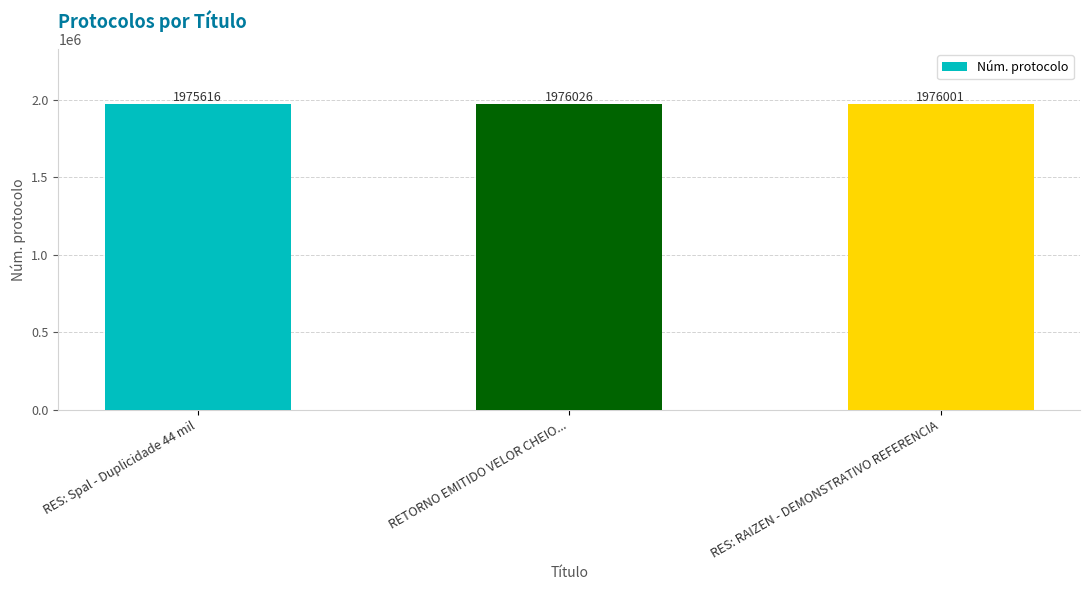

List the labels in order of value, largest first.

RETORNO EMITIDO VELOR CHEIO..., RES: RAIZEN - DEMONSTRATIVO REFERENCIA, RES: Spal - Duplicidade 44 mil